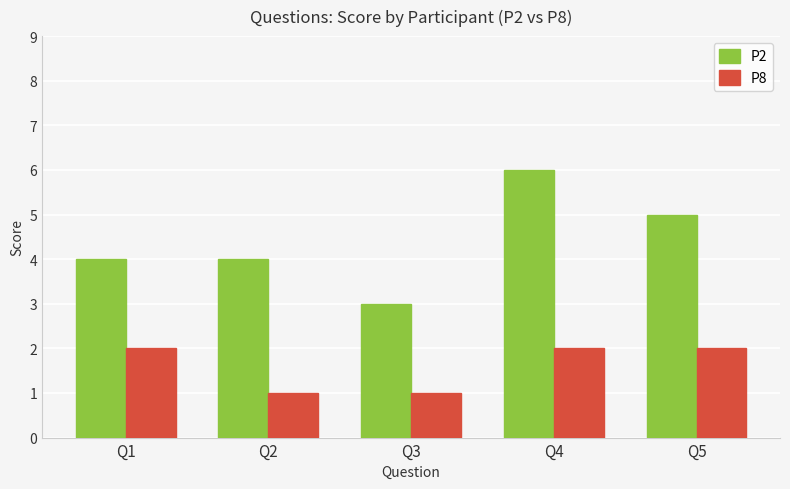

What value does the P8 series have at Q3?

1